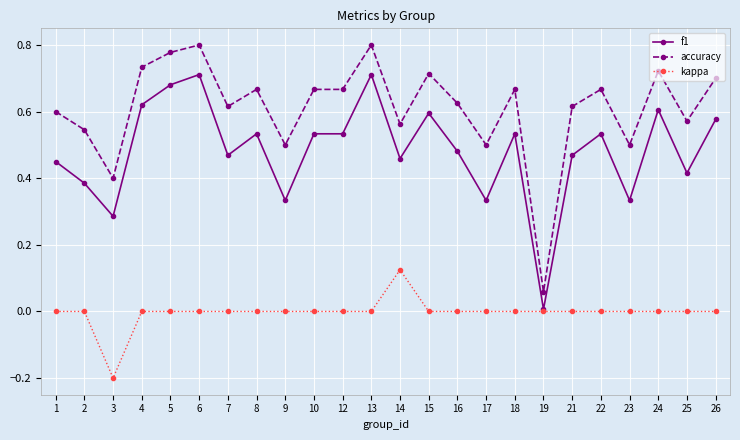

Is the value of f1 at 19 greater than the value of accuracy at 5?

No